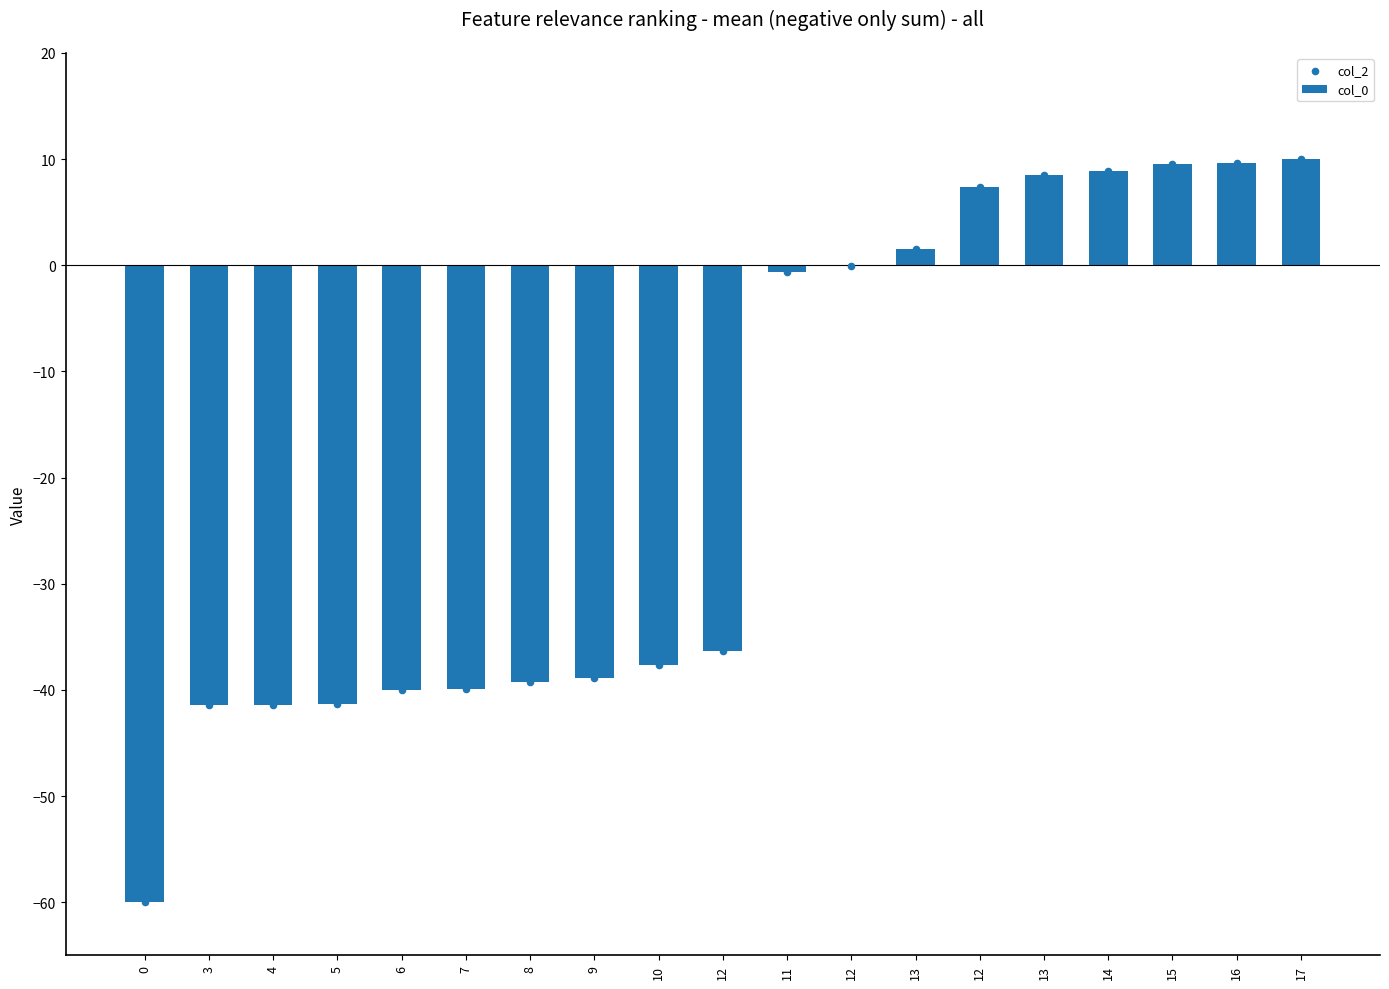

What is the change in value from 8 to 14?

+48.1